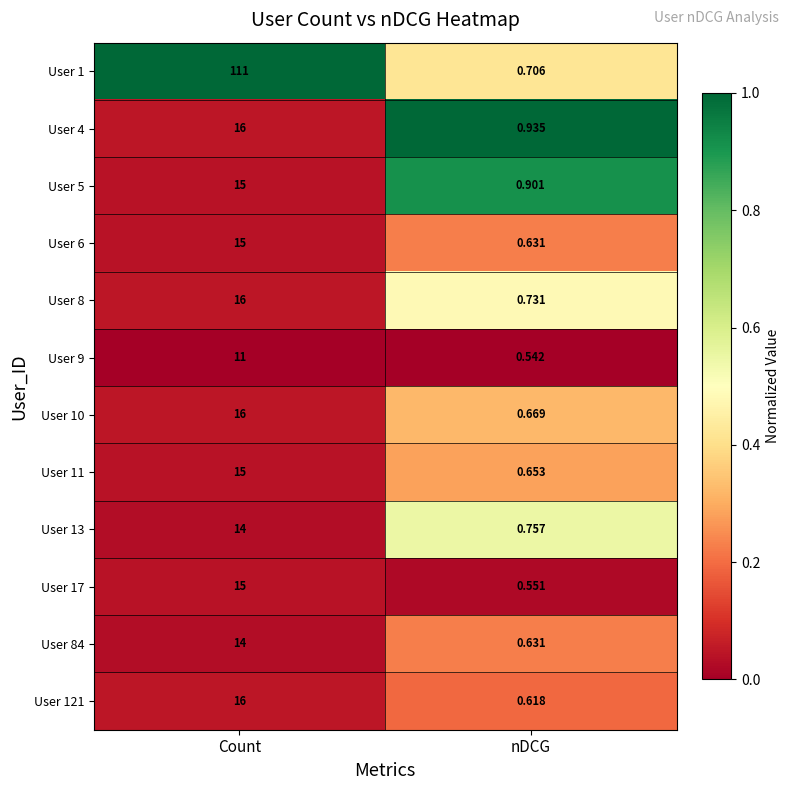

Which category has the highest value in the User 8 series?

Count